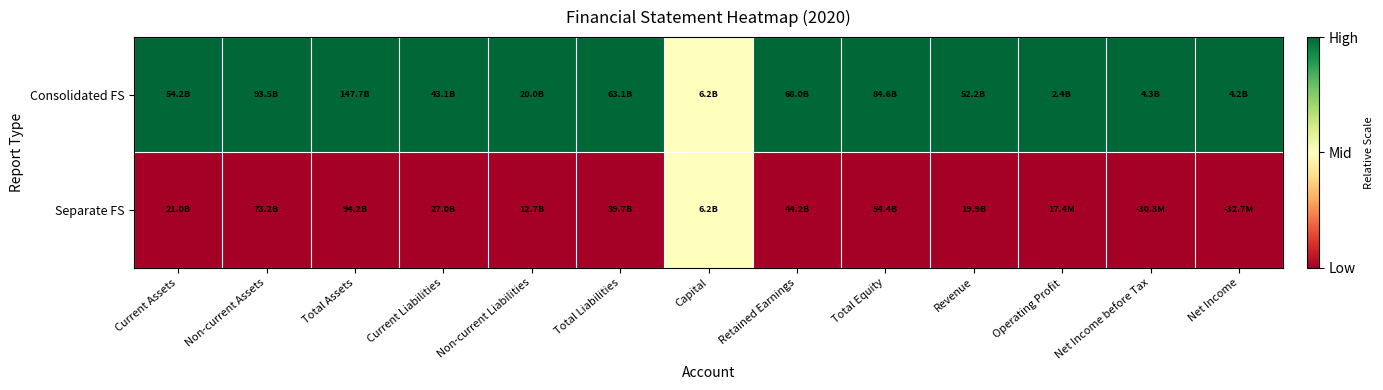

Reading left to right, extract all data points from this chart.

Consolidated FS: Current Assets=1.0	Non-current Assets=1.0	Total Assets=1.0	Current Liabilities=1.0	Non-current Liabilities=1.0	Total Liabilities=1.0	Capital=0.5	Retained Earnings=1.0	Total Equity=1.0	Revenue=1.0	Operating Profit=1.0	Net Income before Tax=1.0	Net Income=1.0
Separate FS: Current Assets=0.0	Non-current Assets=0.0	Total Assets=0.0	Current Liabilities=0.0	Non-current Liabilities=0.0	Total Liabilities=0.0	Capital=0.5	Retained Earnings=0.0	Total Equity=0.0	Revenue=0.0	Operating Profit=0.0	Net Income before Tax=0.0	Net Income=0.0